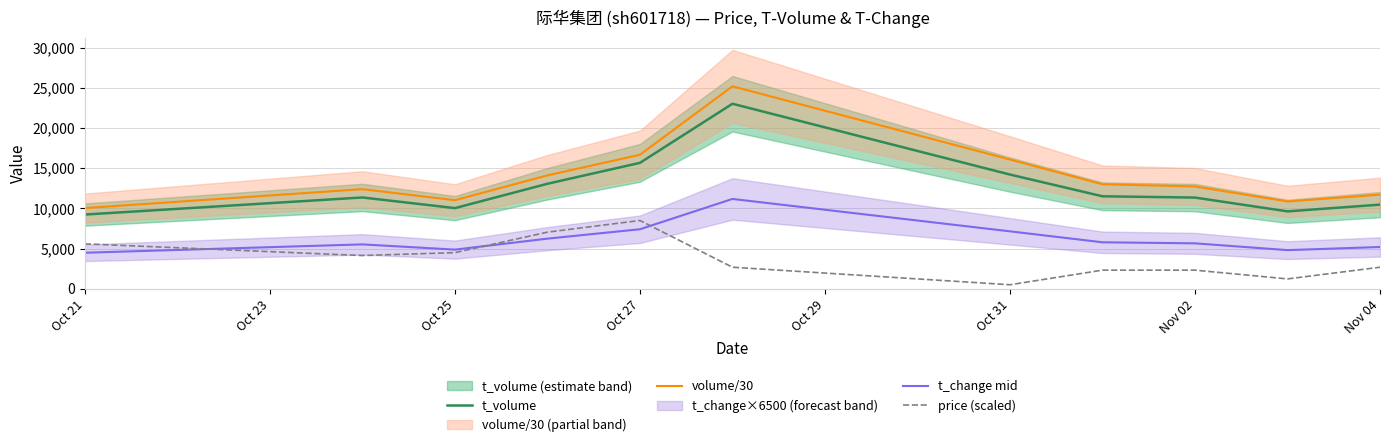

Which series has the widest spread of values?

volume/30